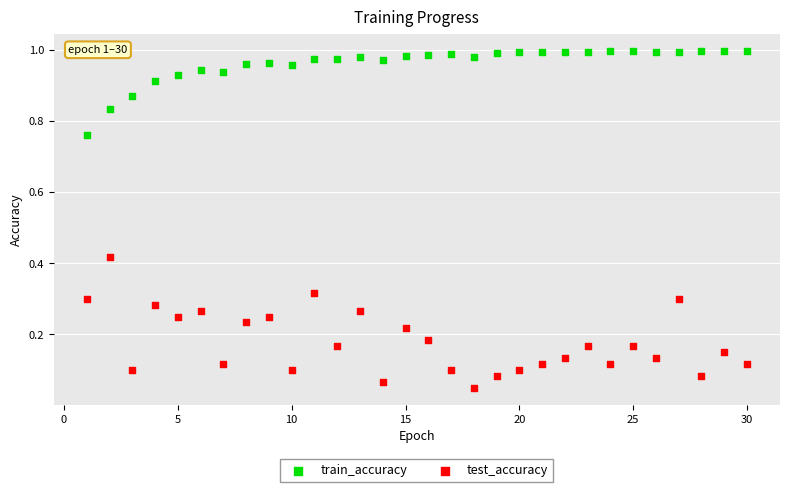

Which series has the largest Y range (max minus min)?

test_accuracy